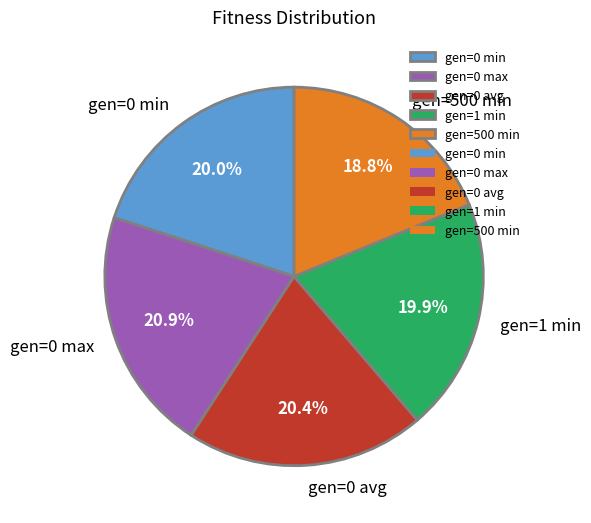

To the nearest percent, what is the difference between the gen=0 max and gen=500 min slice percentages?

2%